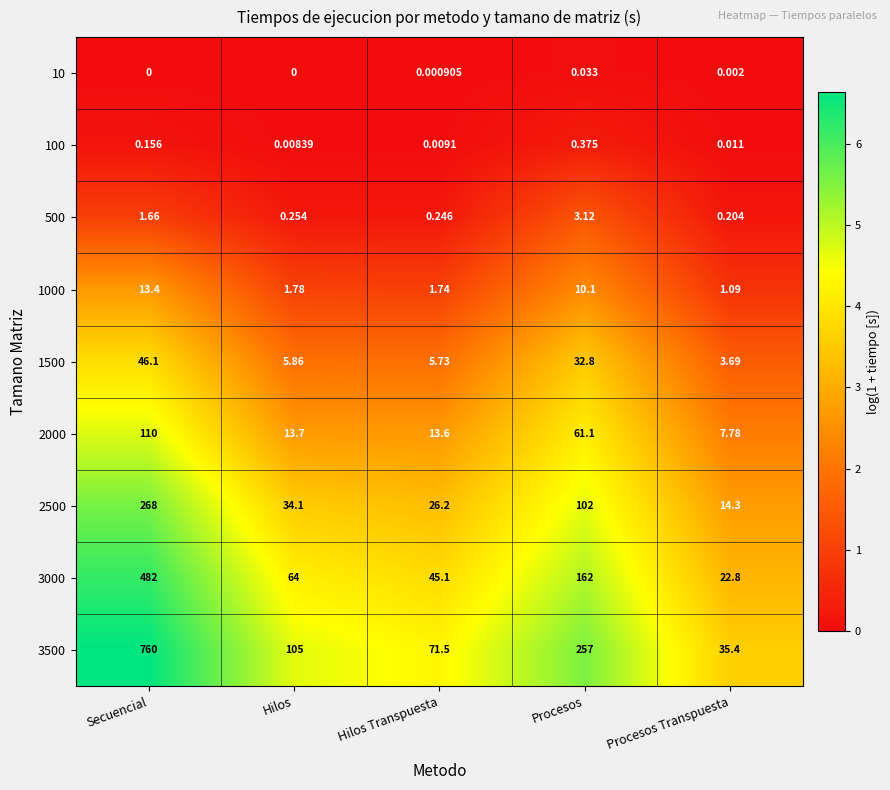

At which label does 3500 first exceed 105?

Secuencial